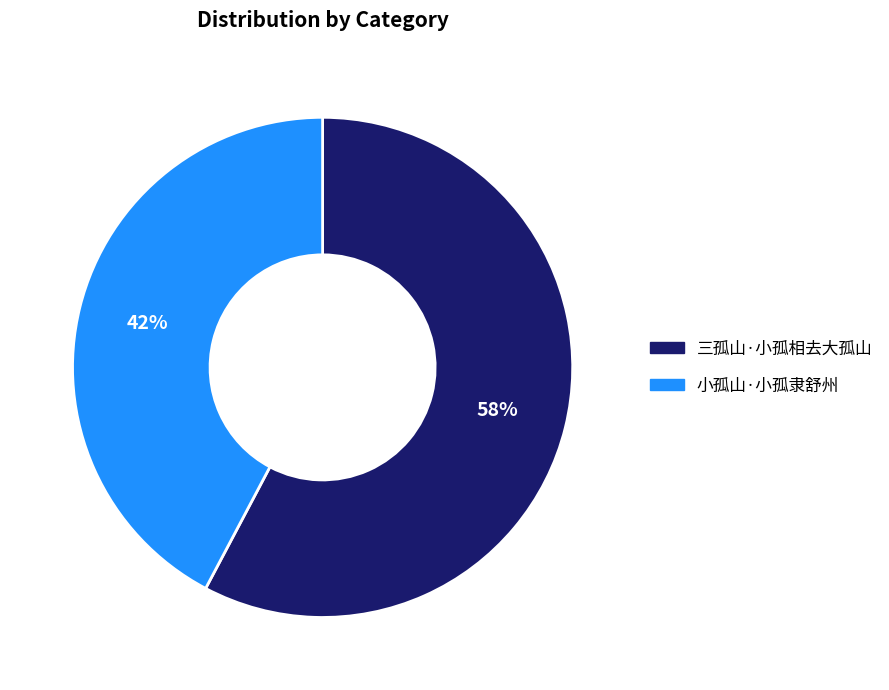

Do 小孤山·小孤隶舒州 and 三孤山·小孤相去大孤山 together represent more than half of the pie?

Yes